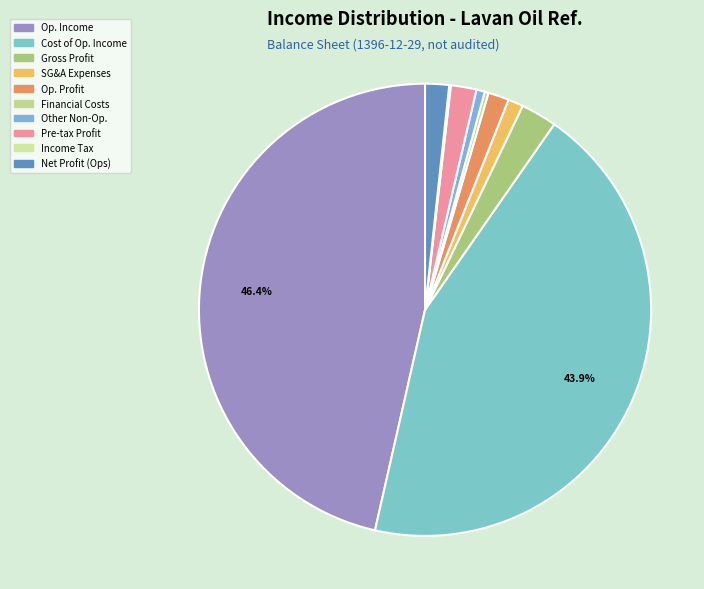

What is the smallest slice in the pie chart?

income_tax